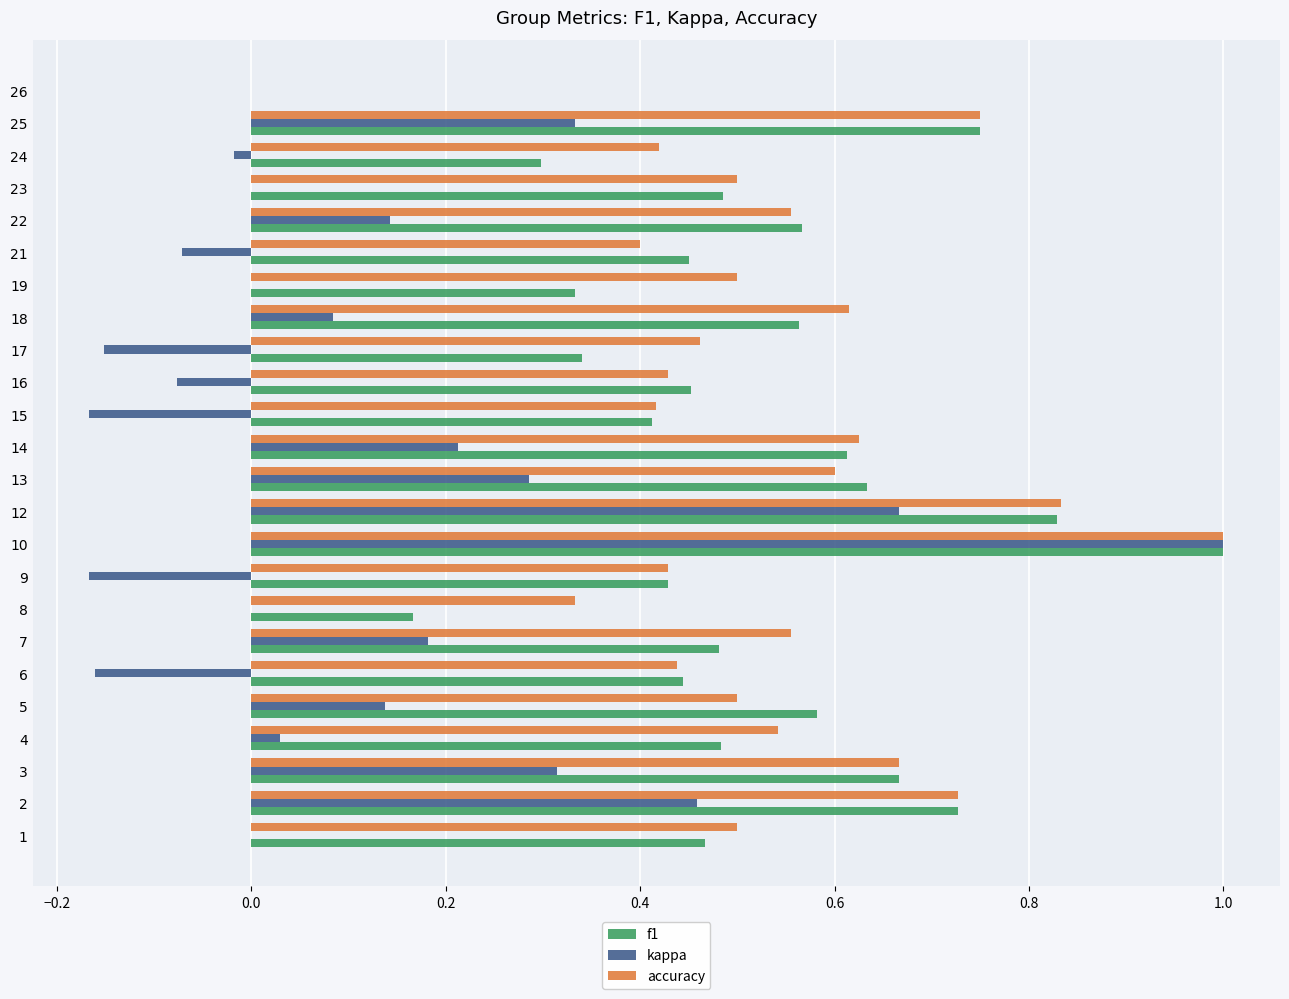

Which series changed the most between 6 and 7?

kappa